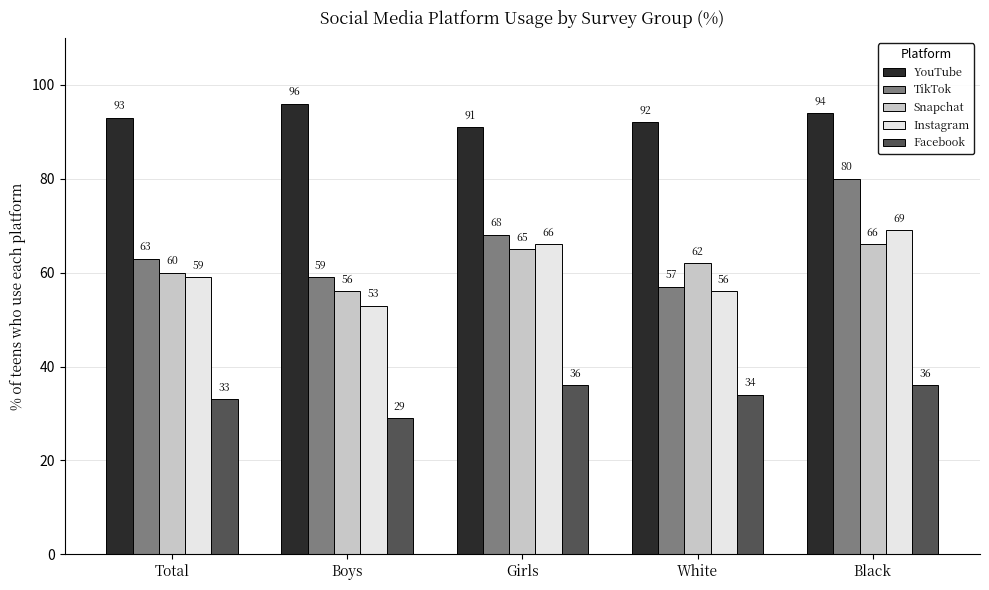

Which label corresponds to the largest value in the chart?

Boys